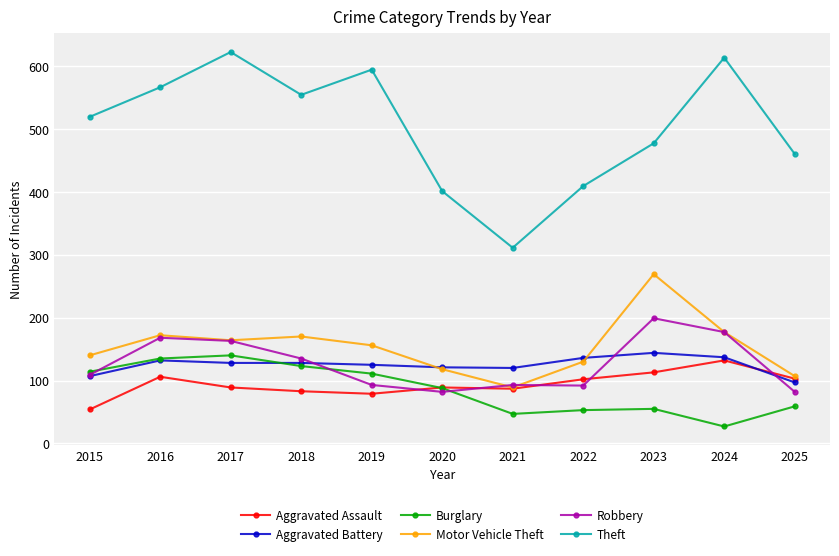

What is the difference between the highest and lowest values at 2015?

465